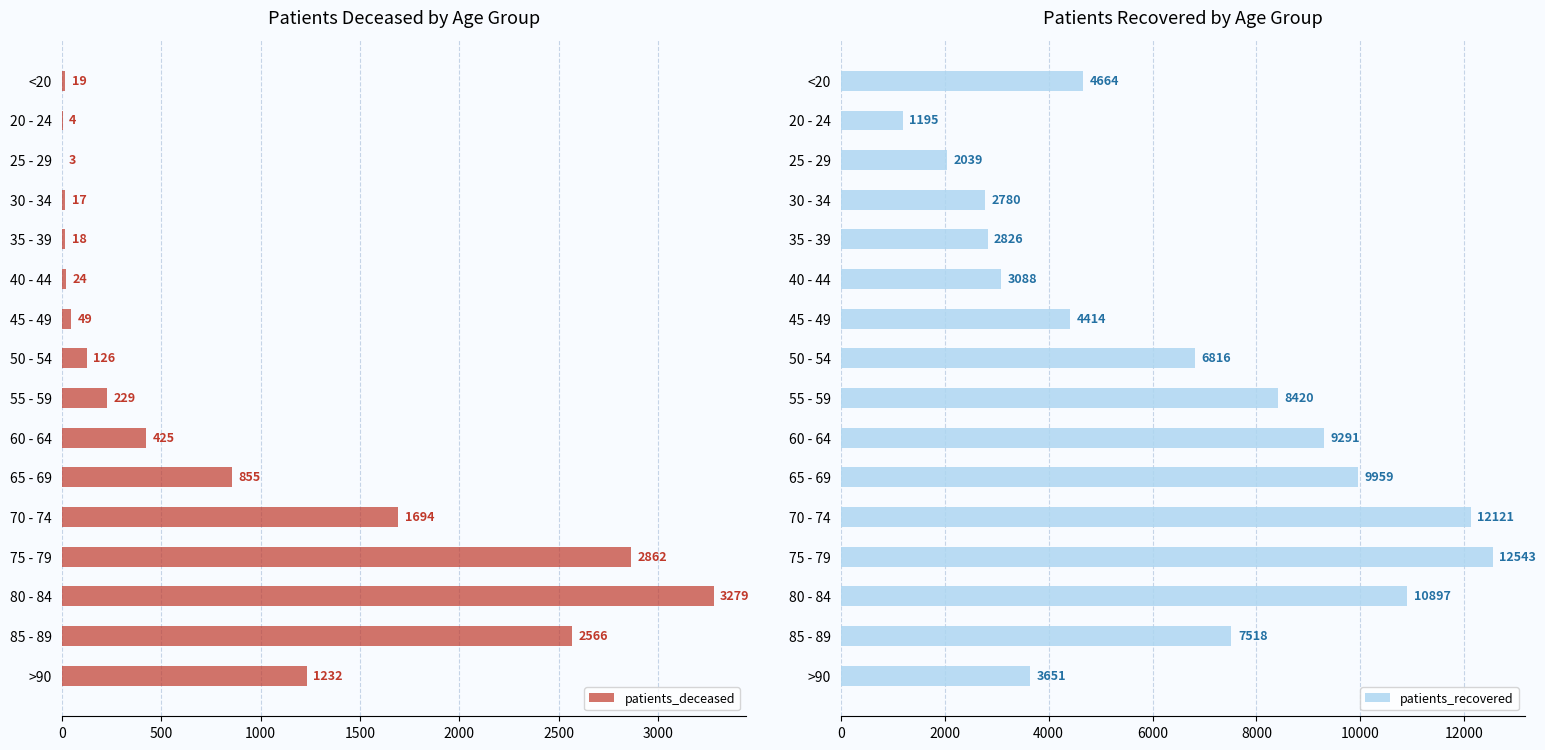

Is it true that patients_deceased equals 2566 at 85 - 89?

True